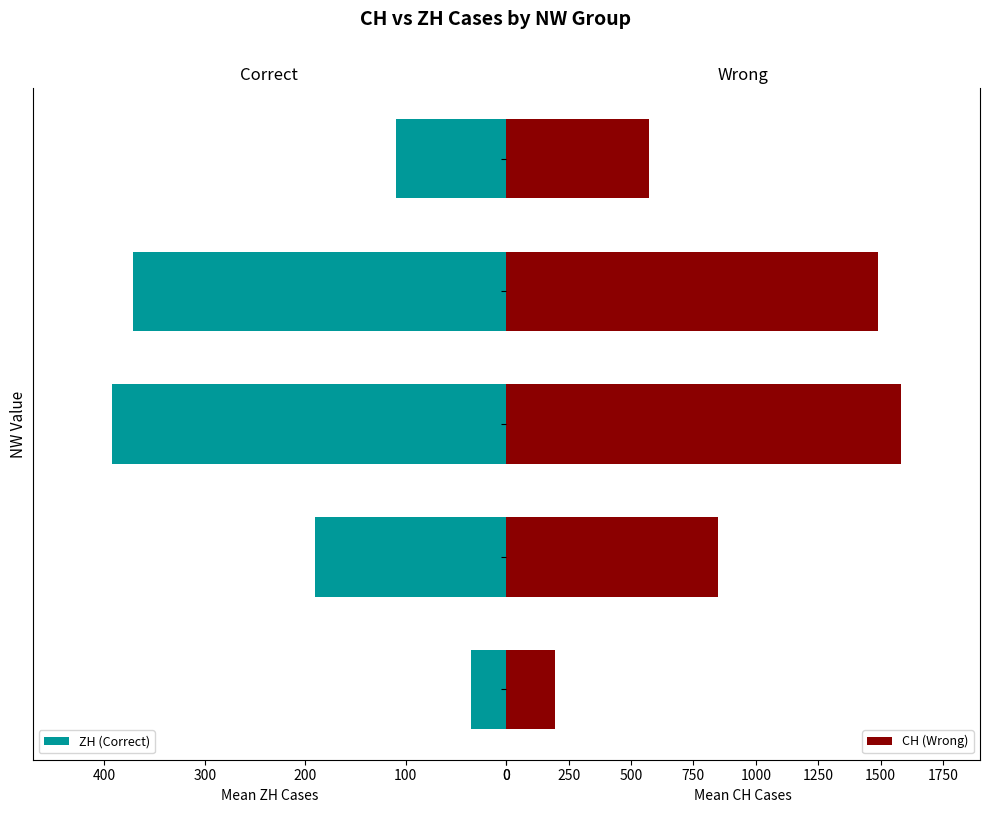

What are all the series names shown in the legend?

ZH (Correct), CH (Wrong)